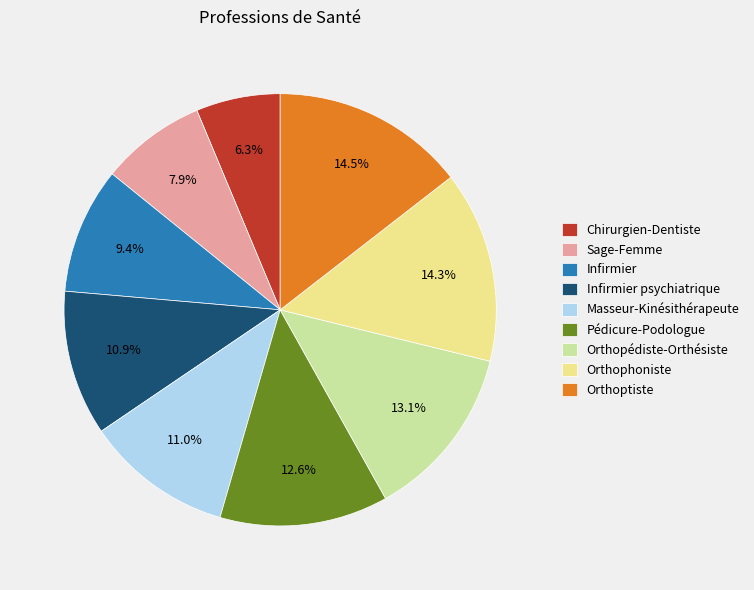

What percentage do Infirmier and Infirmier psychiatrique together represent?

20.3%